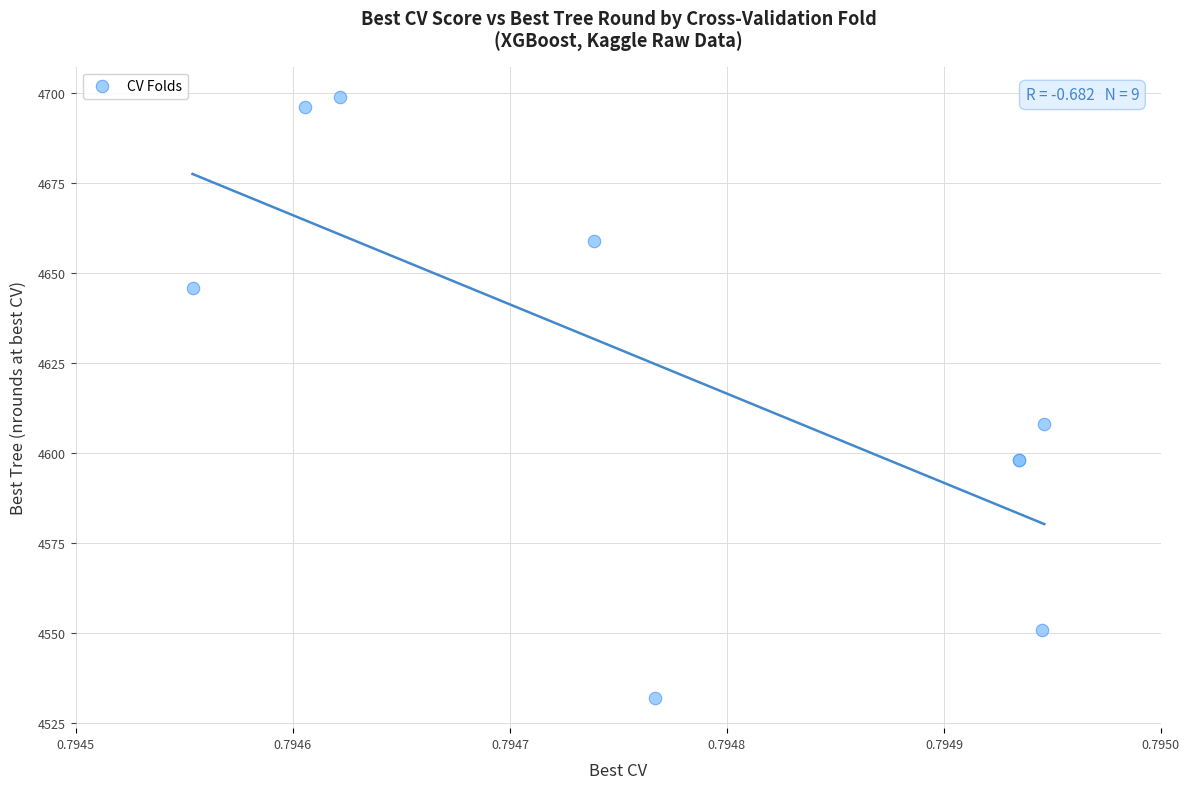

What Y value in the scatter plot is closest to 4615?

4608